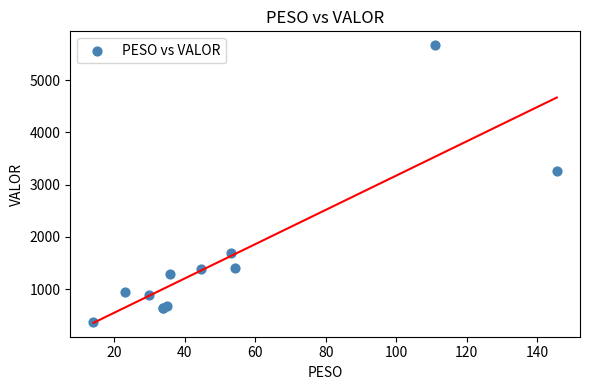

What Y value in the scatter plot is closest to 3017?

3259.4